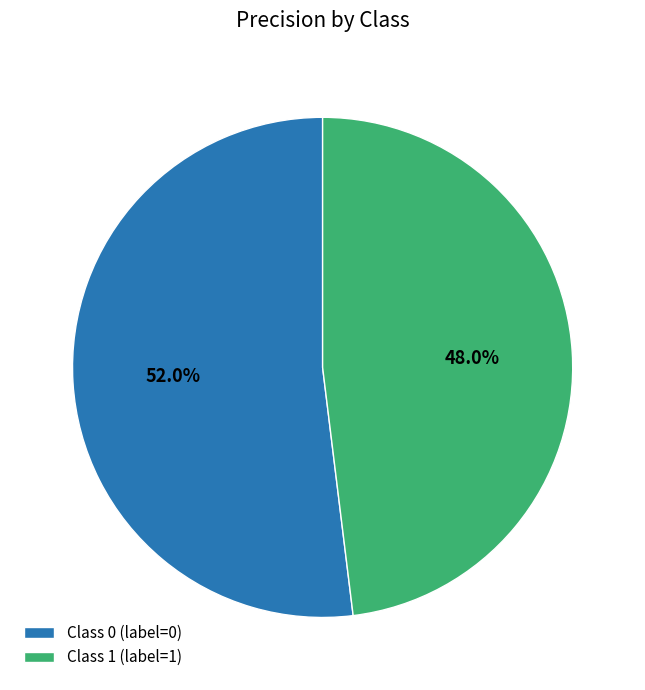

Which category accounts for the majority?

Class 0 (label=0)